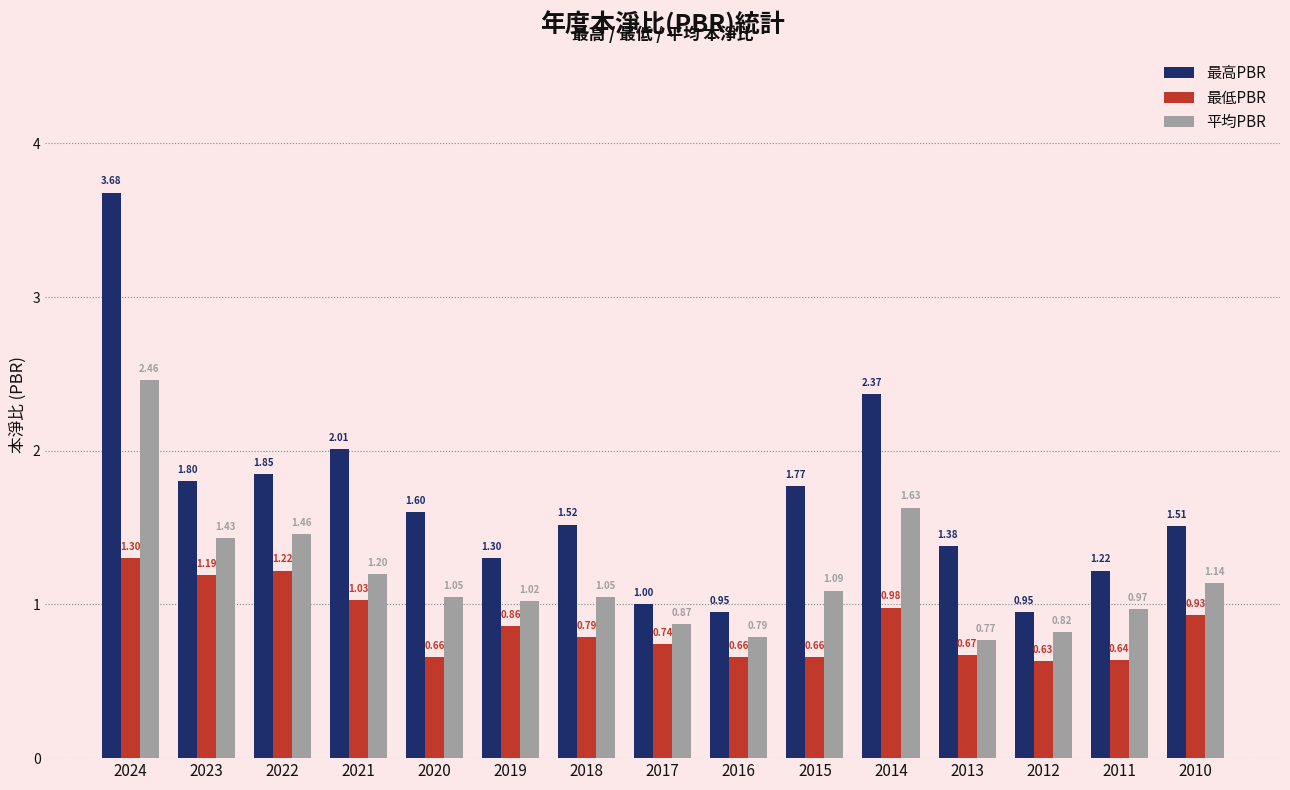

What is the average value of the 平均PBR series?

1.2